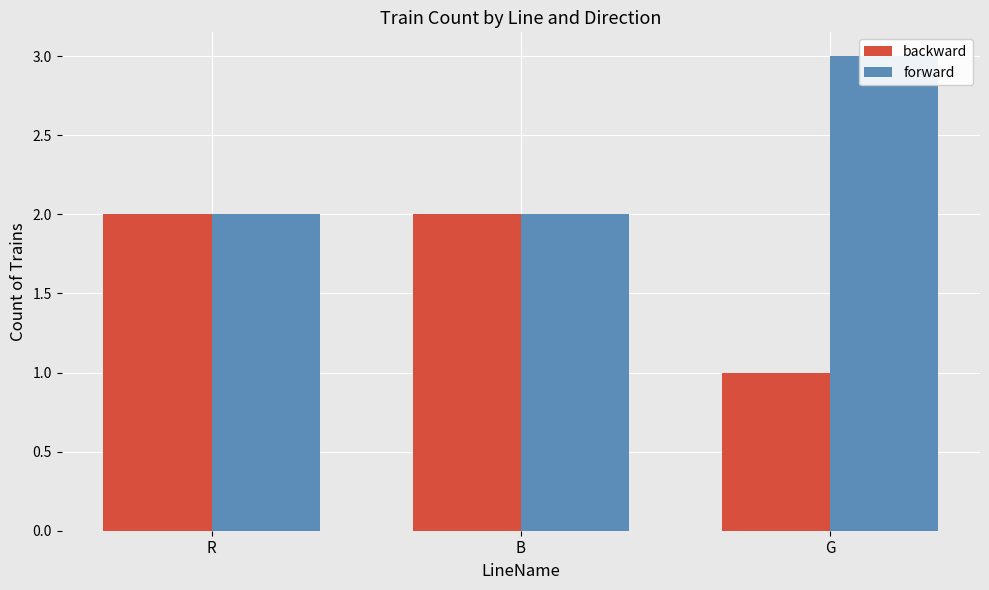

What are all the series names shown in the legend?

backward, forward